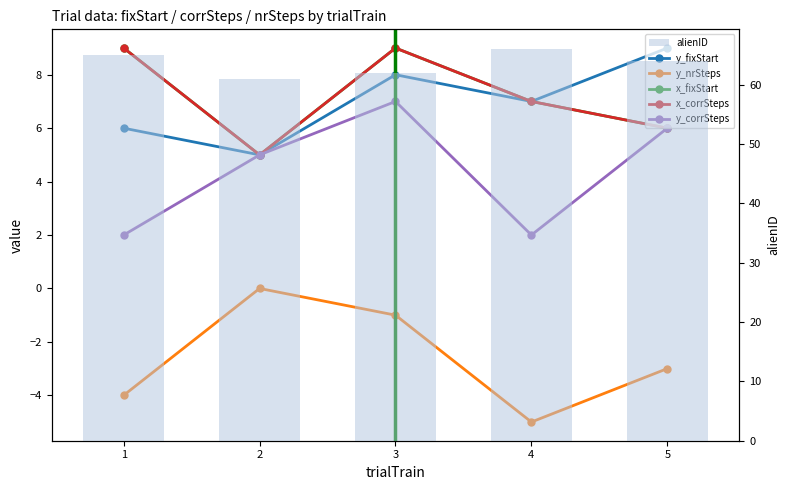

Reading right to left, what are all the values shown in this chart?

y_fixStart: 4=9	3=7	2=8	1=5	0=6
y_nrSteps: 4=-3	3=-5	2=-1	1=0	0=-4
x_fixStart: 4=6	3=7	2=9	1=5	0=9
x_corrSteps: 4=6	3=7	2=9	1=5	0=9
y_corrSteps: 4=6	3=2	2=7	1=5	0=2
alienID: 4=64	3=66	2=62	1=61	0=65